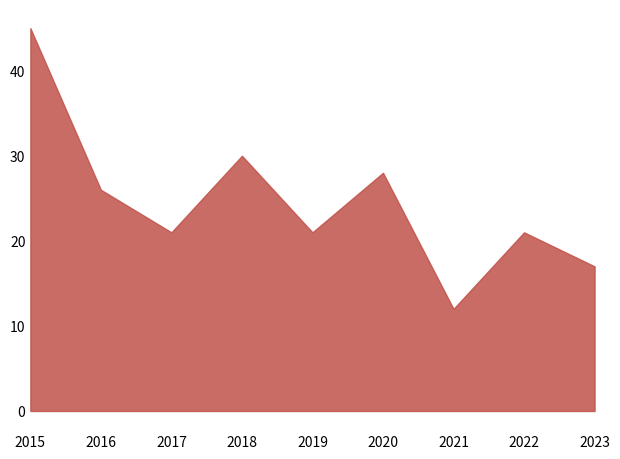

How many interior local valleys does the Robbery series have?

3